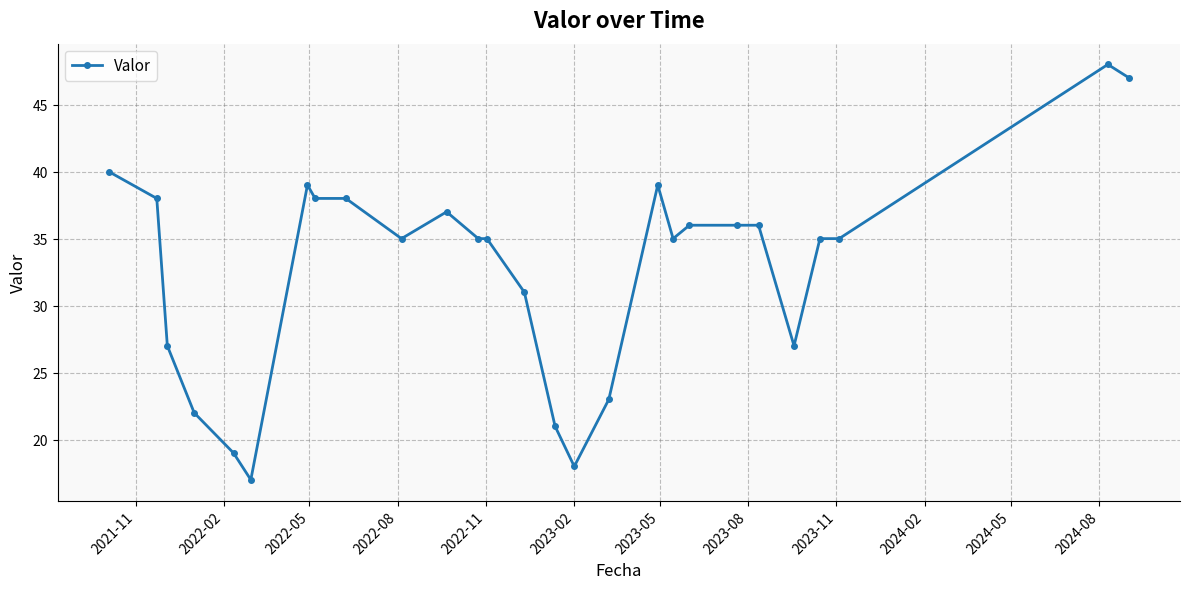

What is the greatest value displayed?

48